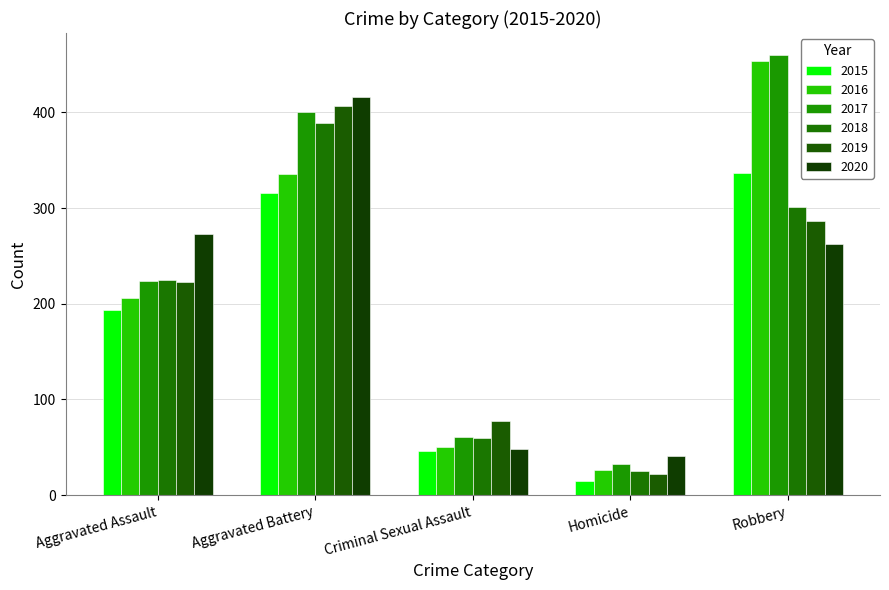

Between Aggravated Battery and Homicide, which series saw the biggest shift?

2019